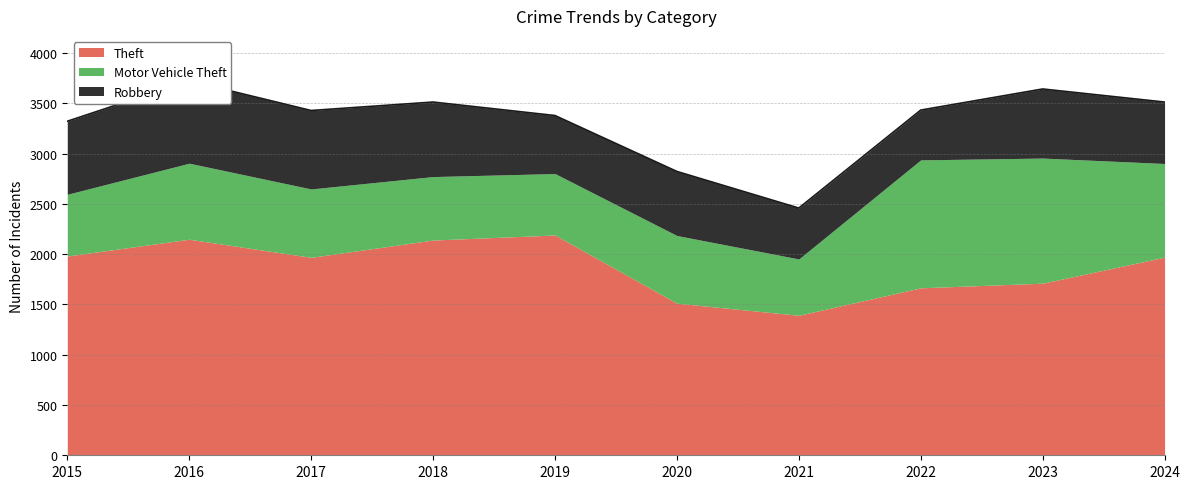

How many values in the Robbery series are below 687?

5